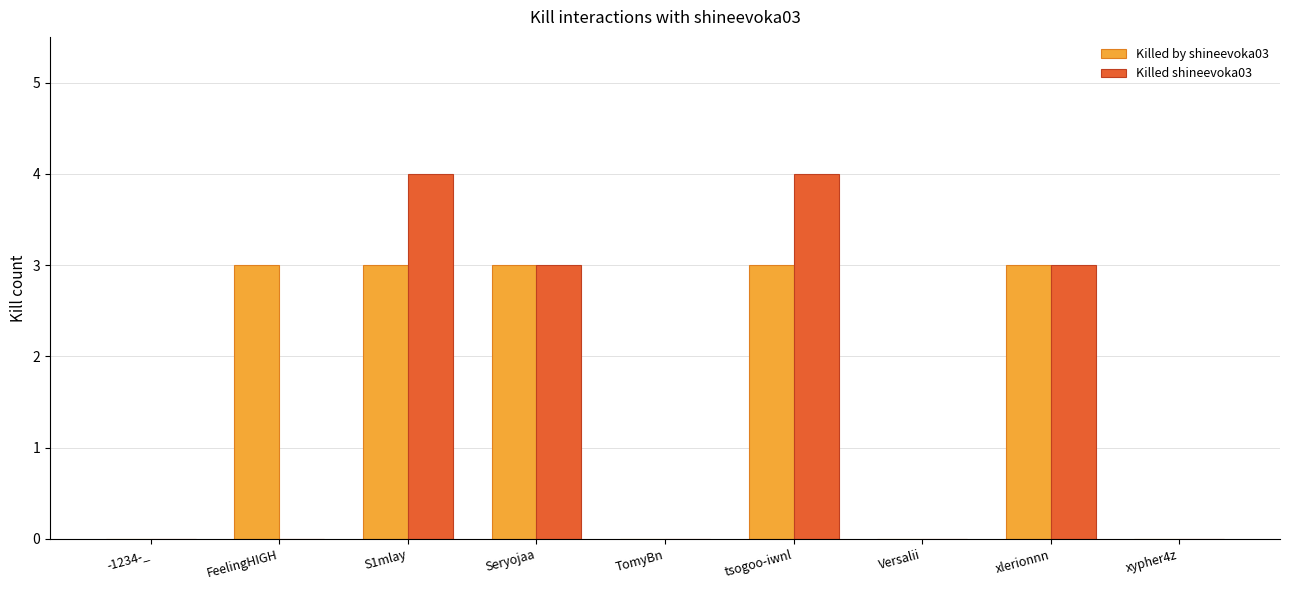

Does the chart contain stacked bars?

No